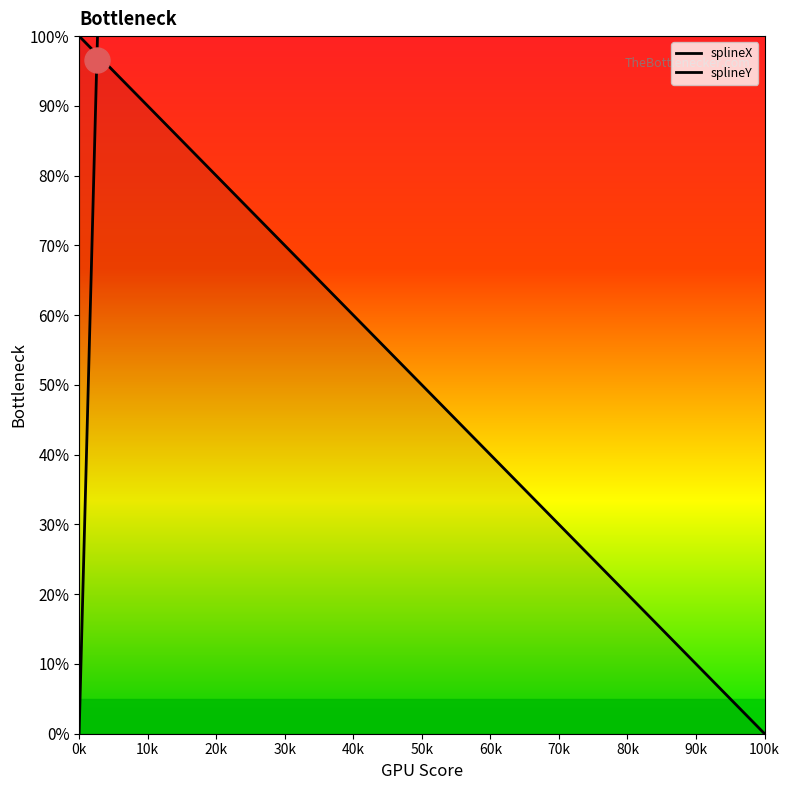

Which series has the largest total across all categories?

splineY